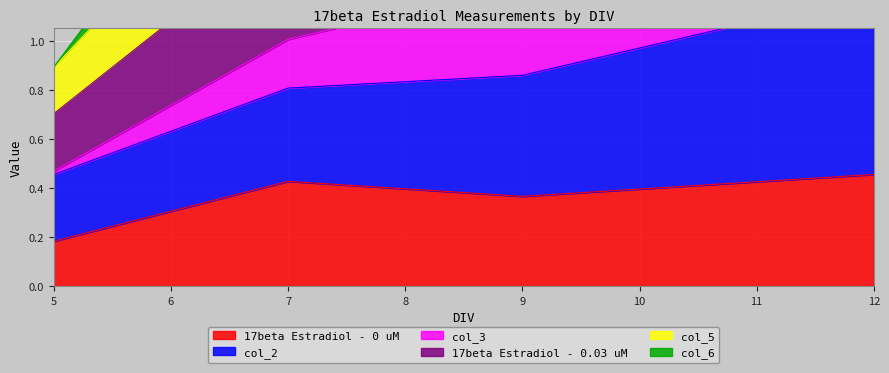

True or false: col_6 and col_5 cross at least once.

False